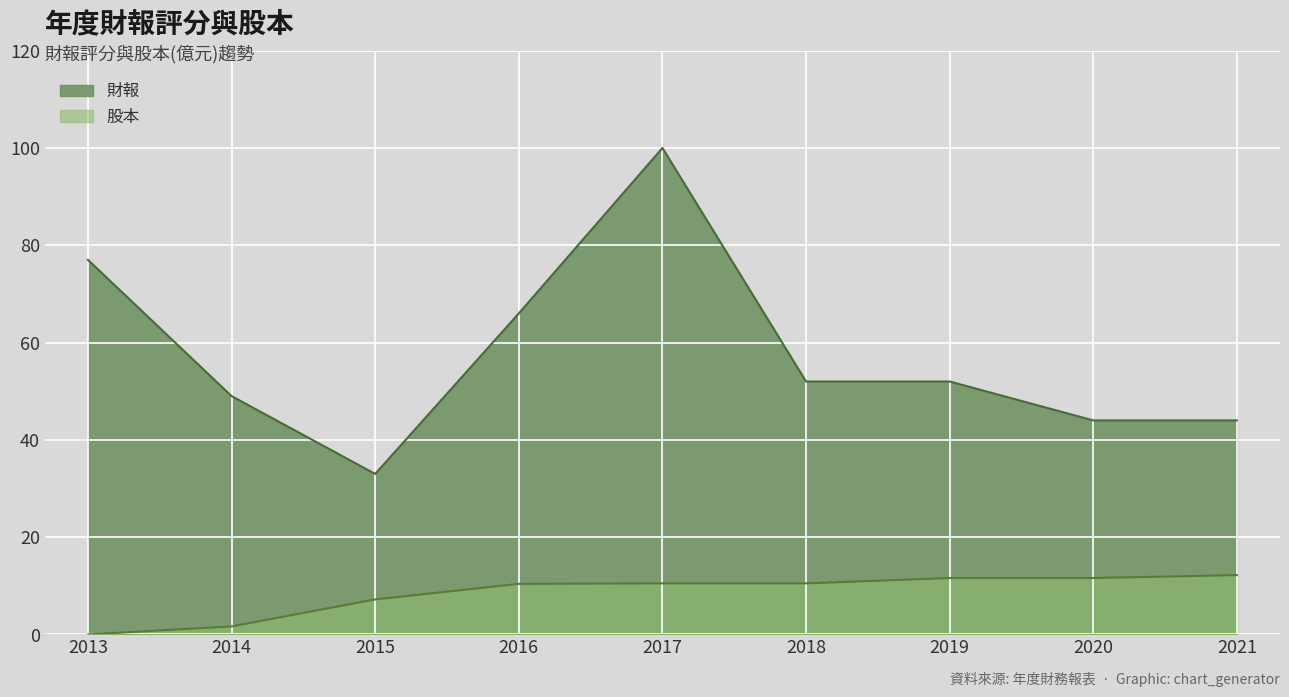

Which series changed the most between 2016 and 2020?

財報